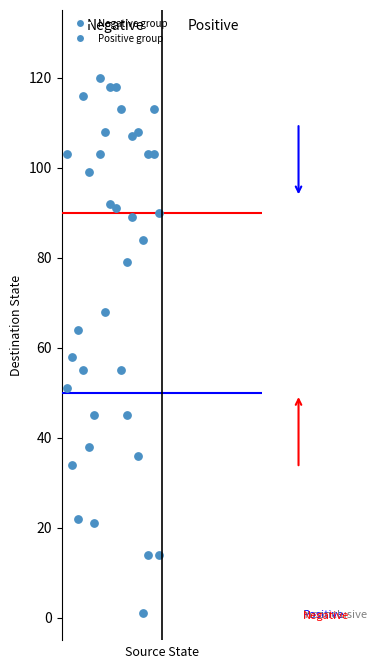

What Y value in the scatter plot is closest to 60?

58